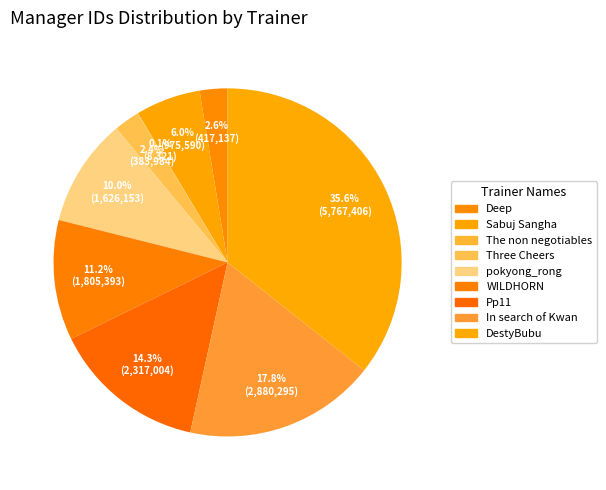

Is it true that Pp11 is 8% of the pie?

False